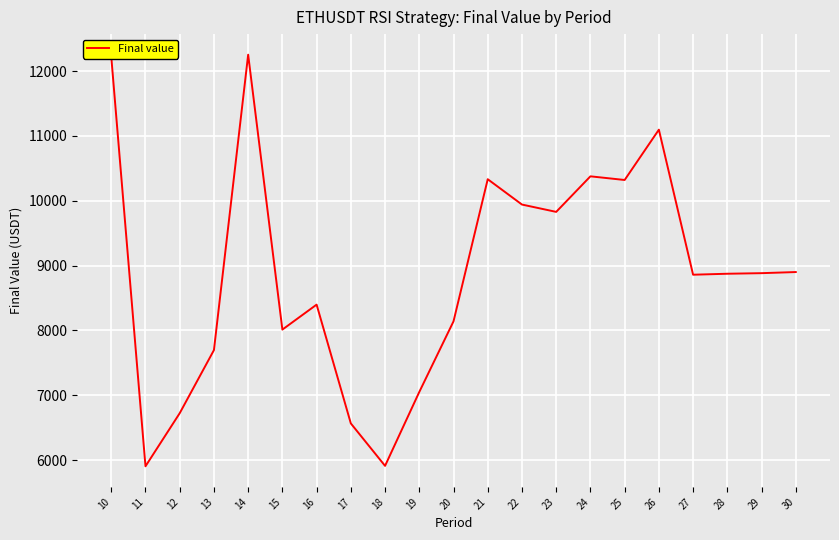

Read the value at 15.

8012.2